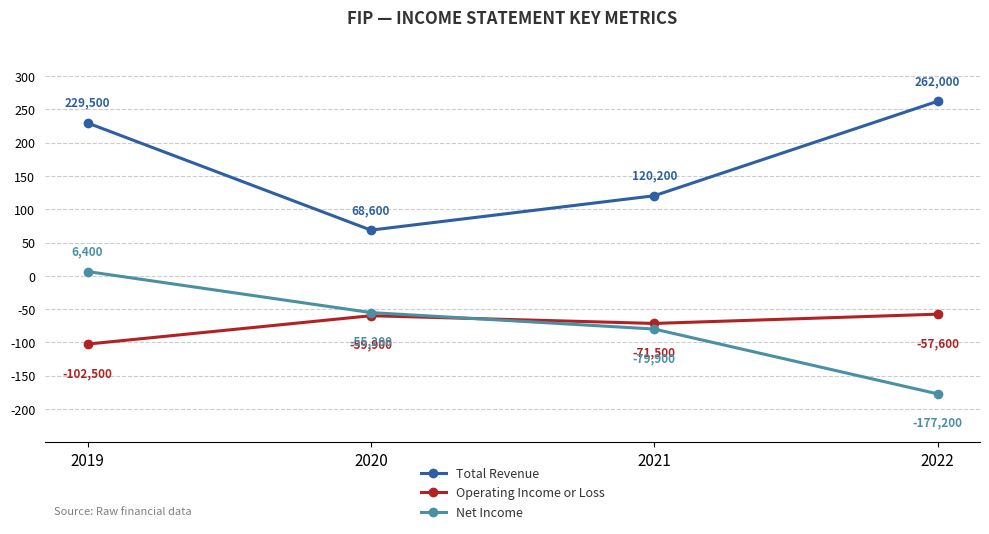

At which category does the chart reach its peak across all series?

2022